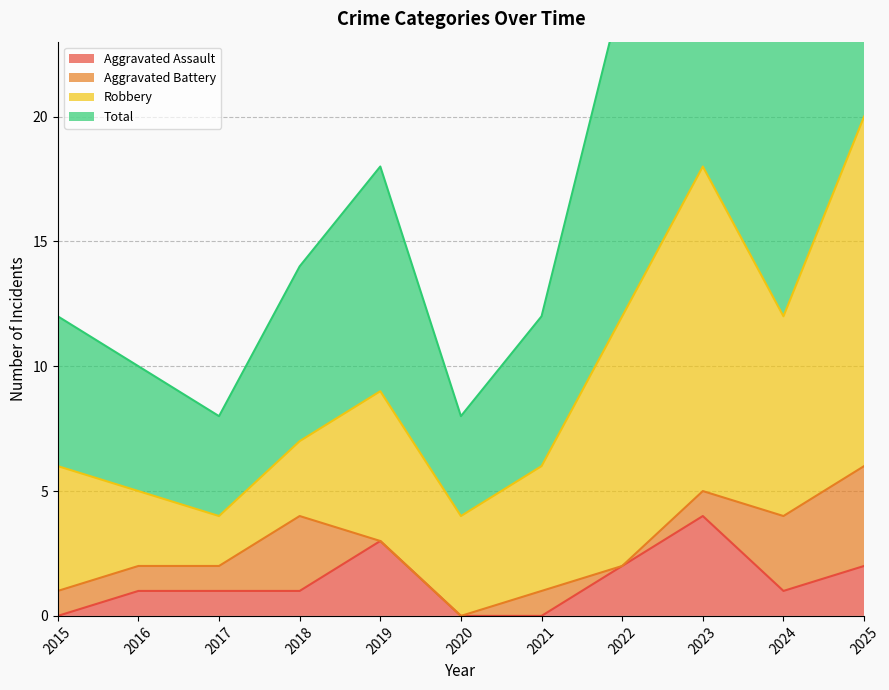

At which category does Aggravated Assault reach its first local peak?

2019